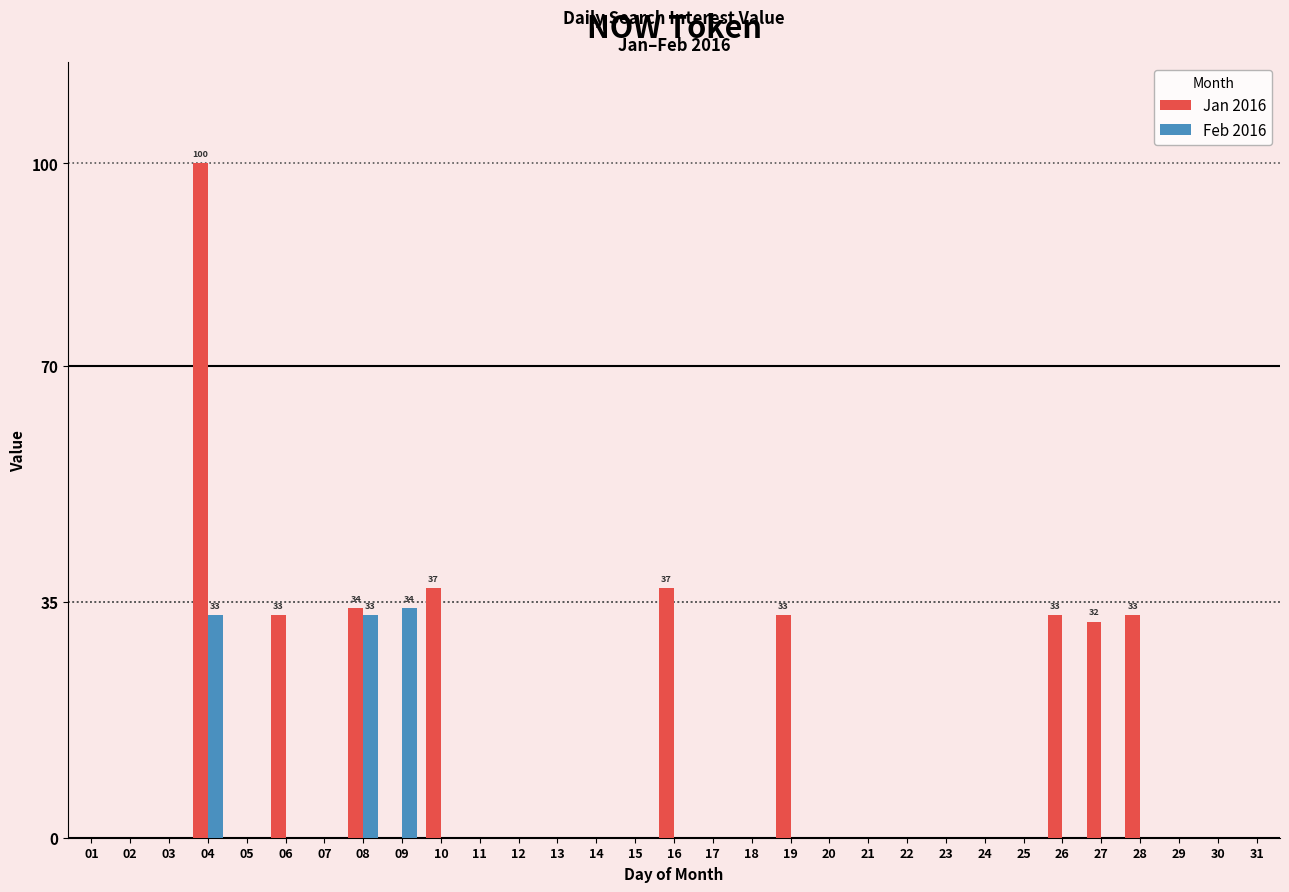

Reading left to right, transcribe all the data shown in this chart.

Jan 2016: 01=0	02=0	03=0	04=100	05=0	06=33	07=0	08=34	09=0	10=37	11=0	12=0	13=0	14=0	15=0	16=37	17=0	18=0	19=33	20=0	21=0	22=0	23=0	24=0	25=0	26=33	27=32	28=33	29=0	30=0	31=0
Feb 2016: 01=0	02=0	03=0	04=33	05=0	06=0	07=0	08=33	09=34	10=0	11=0	12=0	13=0	14=0	15=0	16=0	17=0	18=0	19=0	20=0	21=0	22=0	23=0	24=0	25=0	26=0	27=0	28=0	29=0	30=0	31=0